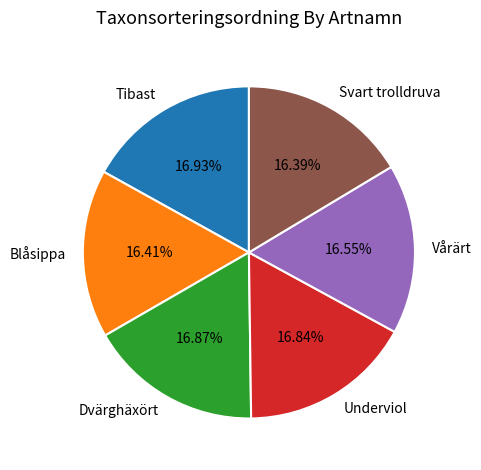

How many segments does this pie chart have?

6